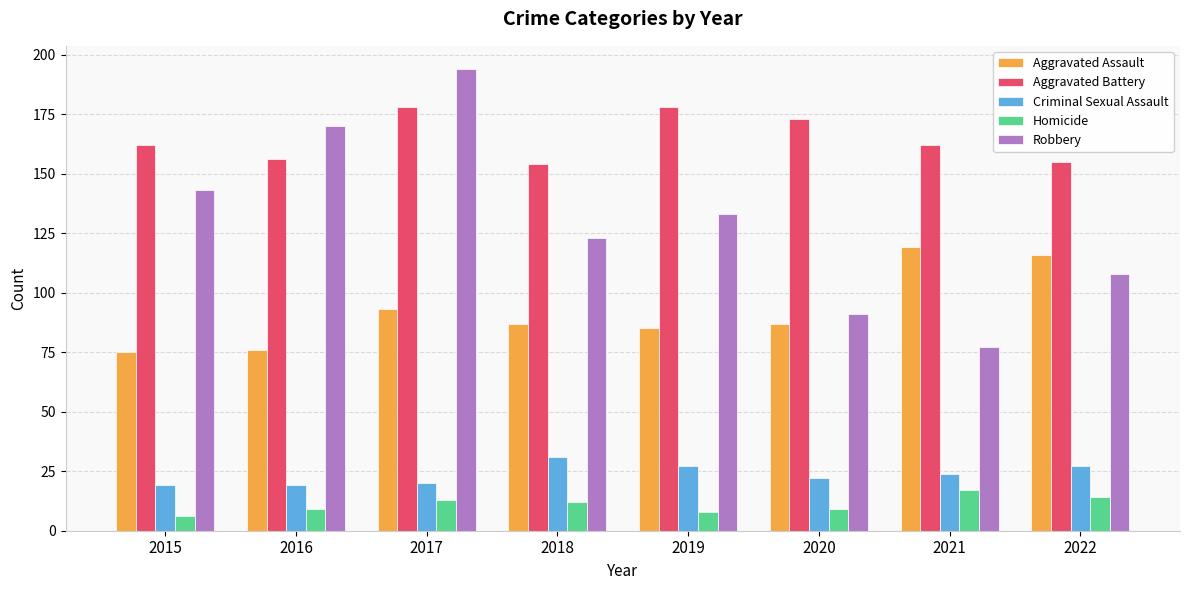

Reading left to right, what are all the values shown in this chart?

Aggravated Assault: 75	76	93	87	85	87	119	116
Aggravated Battery: 162	156	178	154	178	173	162	155
Criminal Sexual Assault: 19	19	20	31	27	22	24	27
Homicide: 6	9	13	12	8	9	17	14
Robbery: 143	170	194	123	133	91	77	108